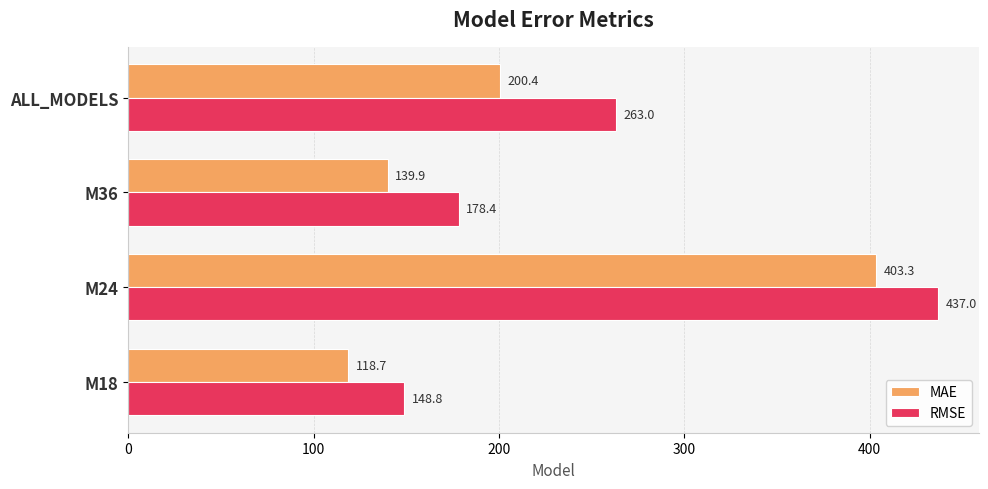

What is the greatest value displayed?

437.0